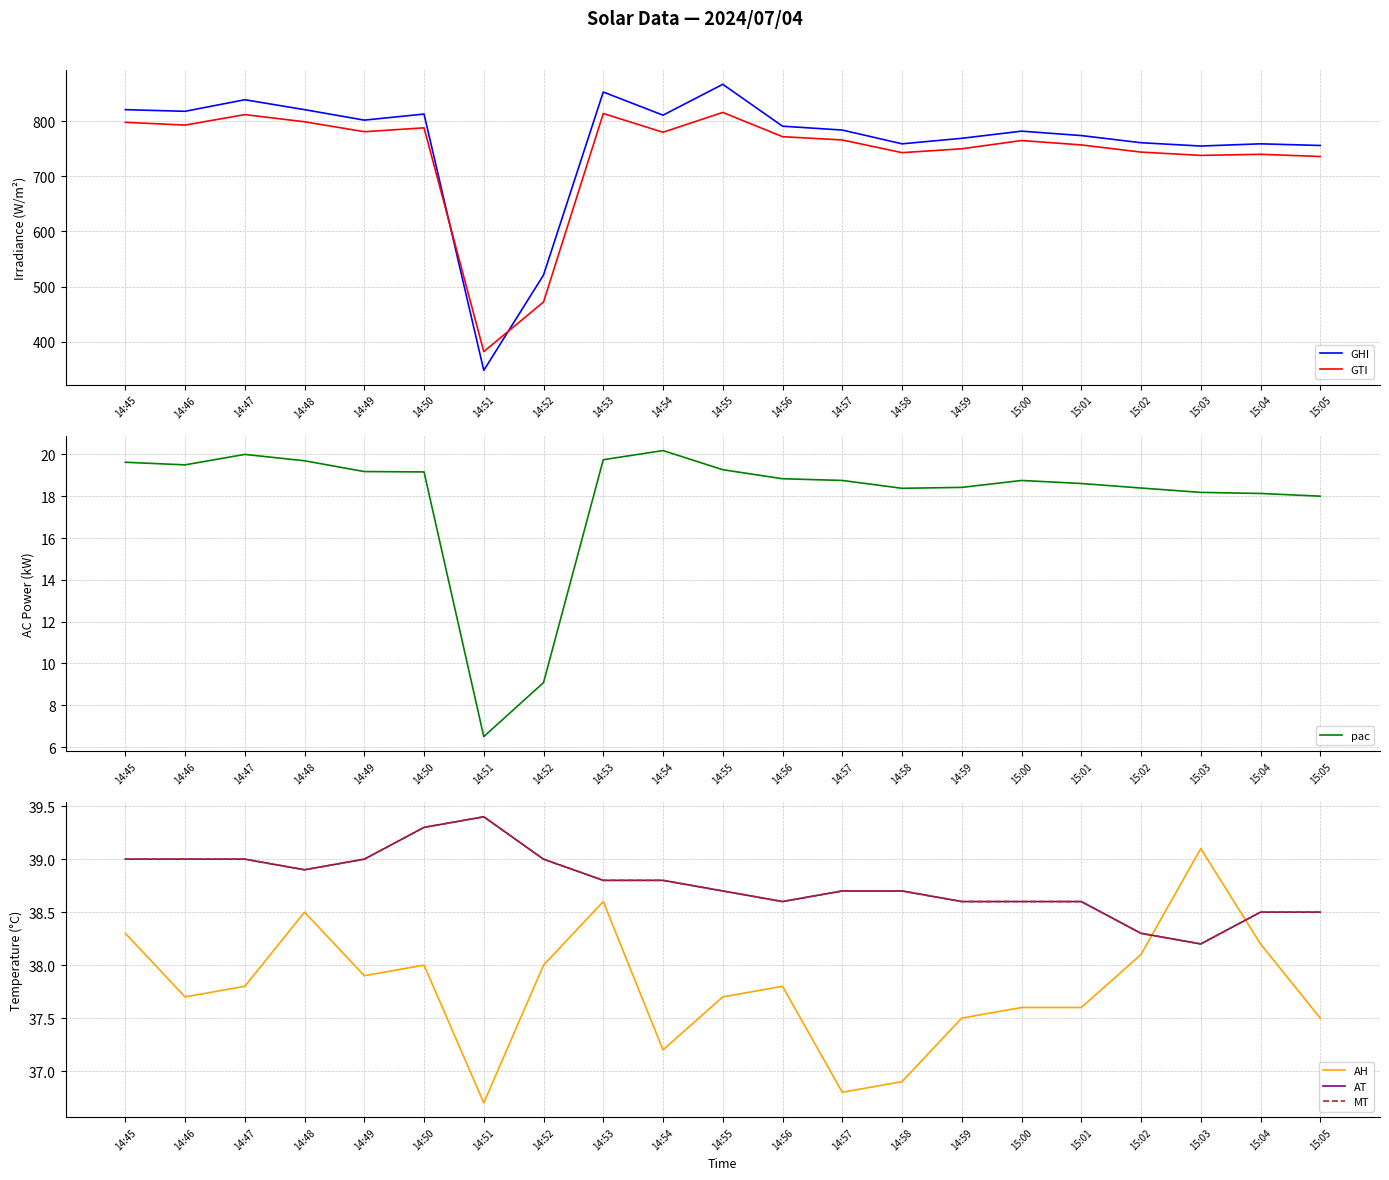

Is it true that GHI equals 759.0 at 14:58?

True